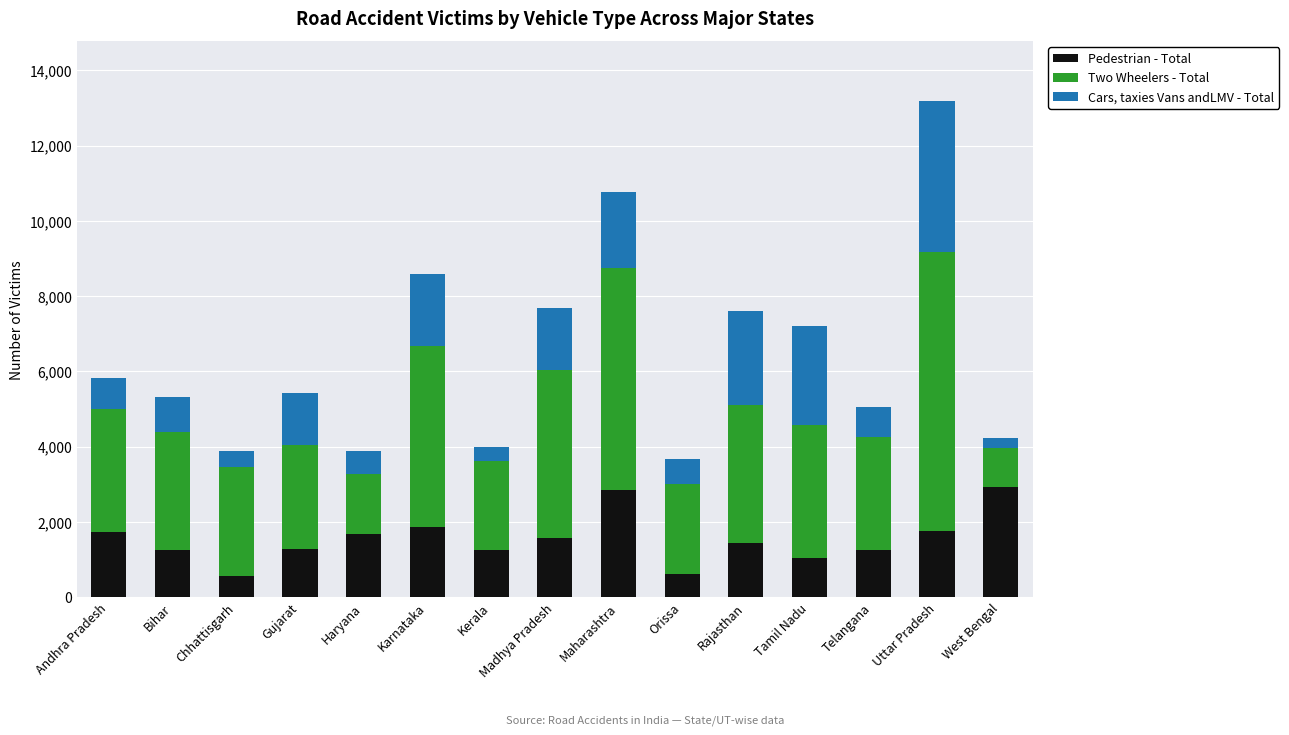

At which category is the sum across all series the highest?

Uttar Pradesh